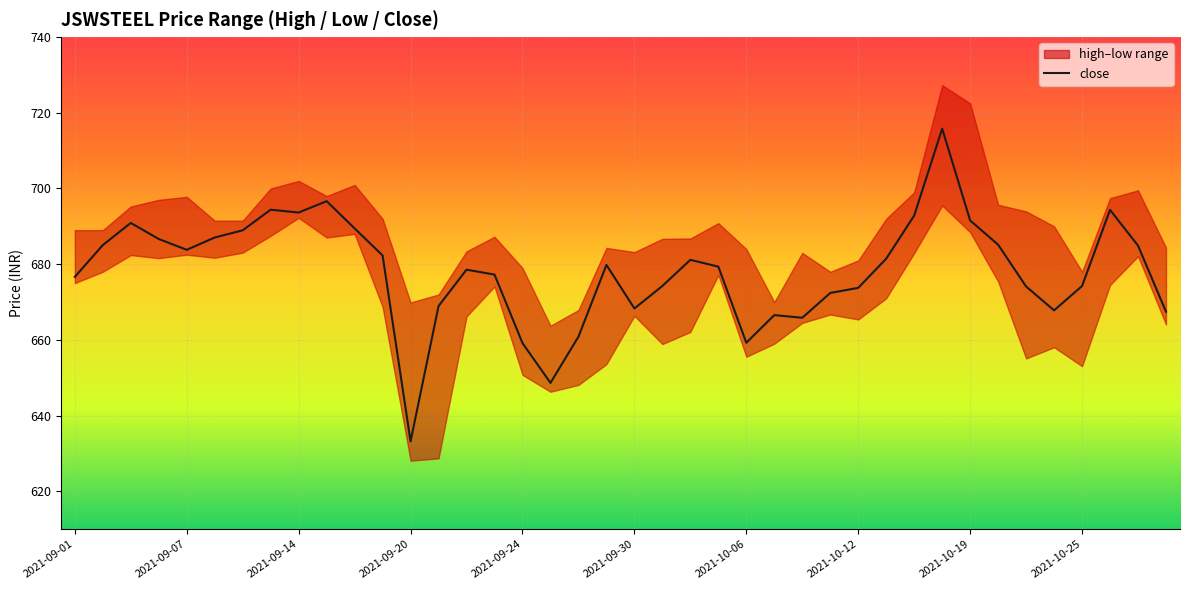

The value at 2021-09-20 is 934.0. True or false?

False